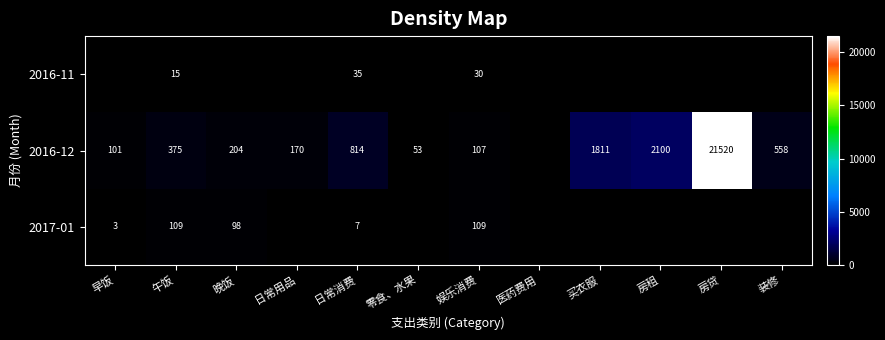

What is the difference between the 2016-12 values at 装修 and 早饭?

457